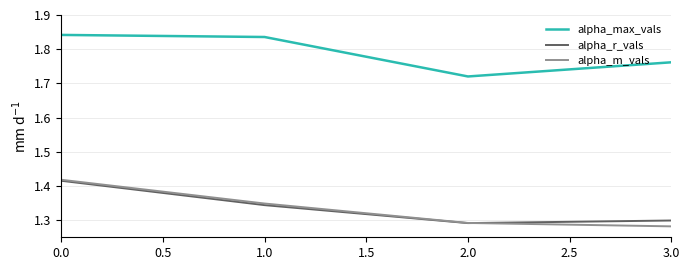

What position from the left is 3.0?

4